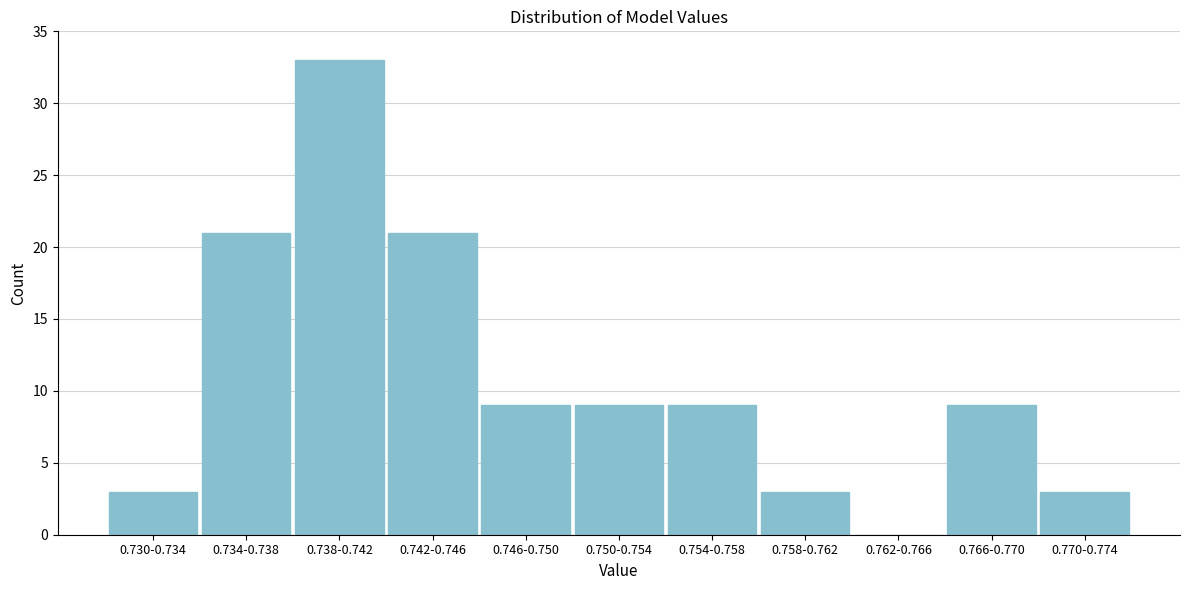

Reading left to right, what are all the values shown in this chart?

0.730-0.734=3	0.734-0.738=21	0.738-0.742=33	0.742-0.746=21	0.746-0.750=9	0.750-0.754=9	0.754-0.758=9	0.758-0.762=3	0.762-0.766=0	0.766-0.770=9	0.770-0.774=3